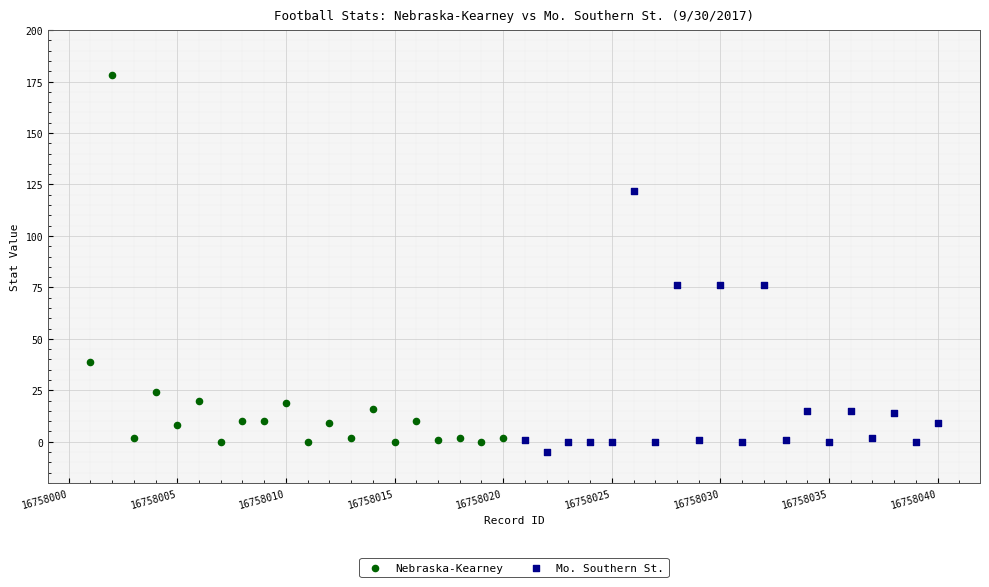

Which series has the widest spread of Y values?

Nebraska-Kearney